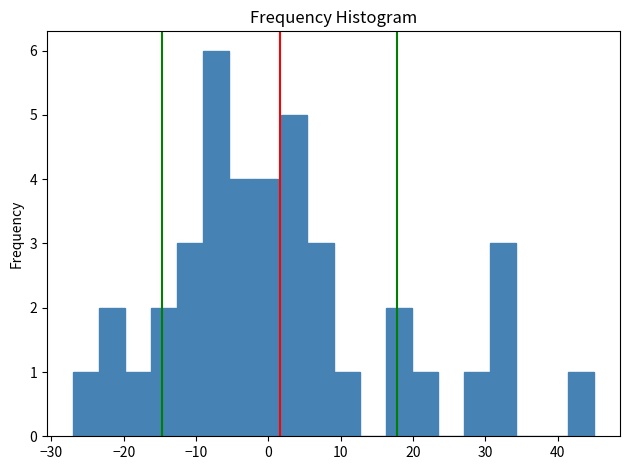

Read against the x-axis, roughly where is the centre of the tallest bar?

-7